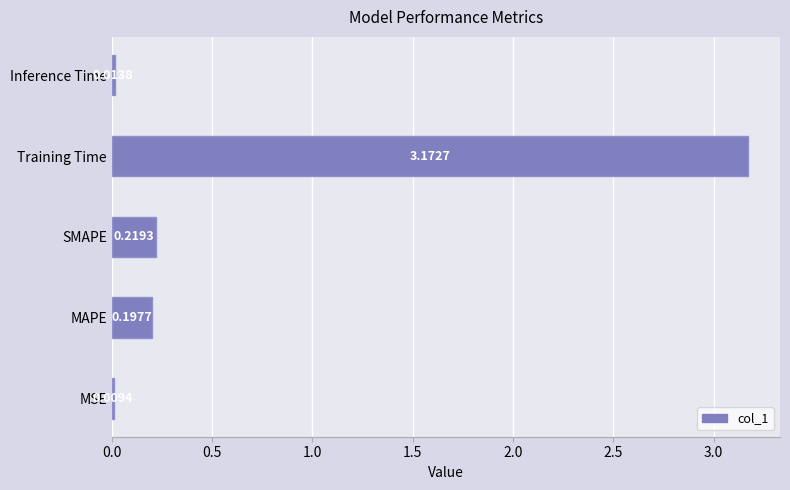

Where is the data nearest to the value 1?

SMAPE